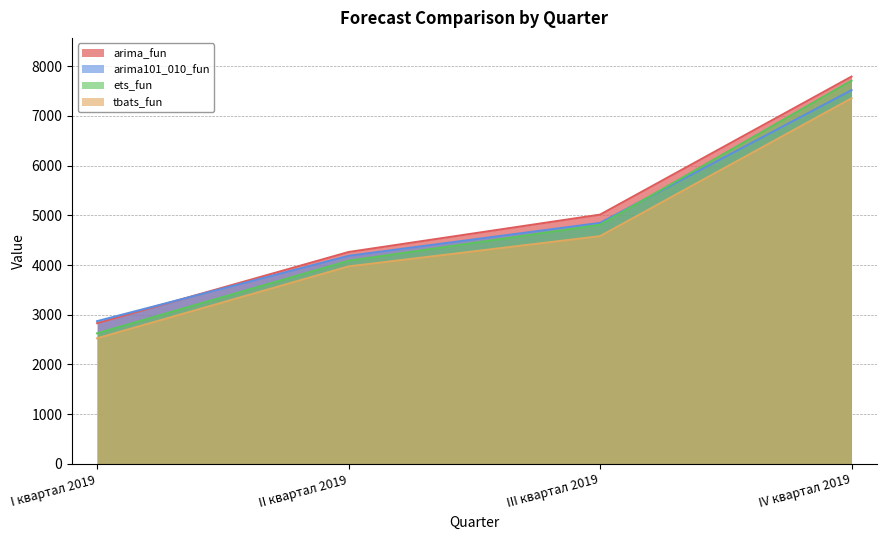

Reading left to right, extract all data points from this chart.

arima_fun: I квартал 2019=2830.6	II квартал 2019=4261.1	III квартал 2019=5013.1	IV квартал 2019=7790.1
arima101_010_fun: I квартал 2019=2870.4	II квартал 2019=4184.8	III квартал 2019=4847.3	IV квартал 2019=7518.4
ets_fun: I квартал 2019=2626.2	II квартал 2019=4085.2	III квартал 2019=4808.5	IV квартал 2019=7709.6
tbats_fun: I квартал 2019=2525.2	II квартал 2019=3971.6	III квартал 2019=4580.3	IV квартал 2019=7353.2